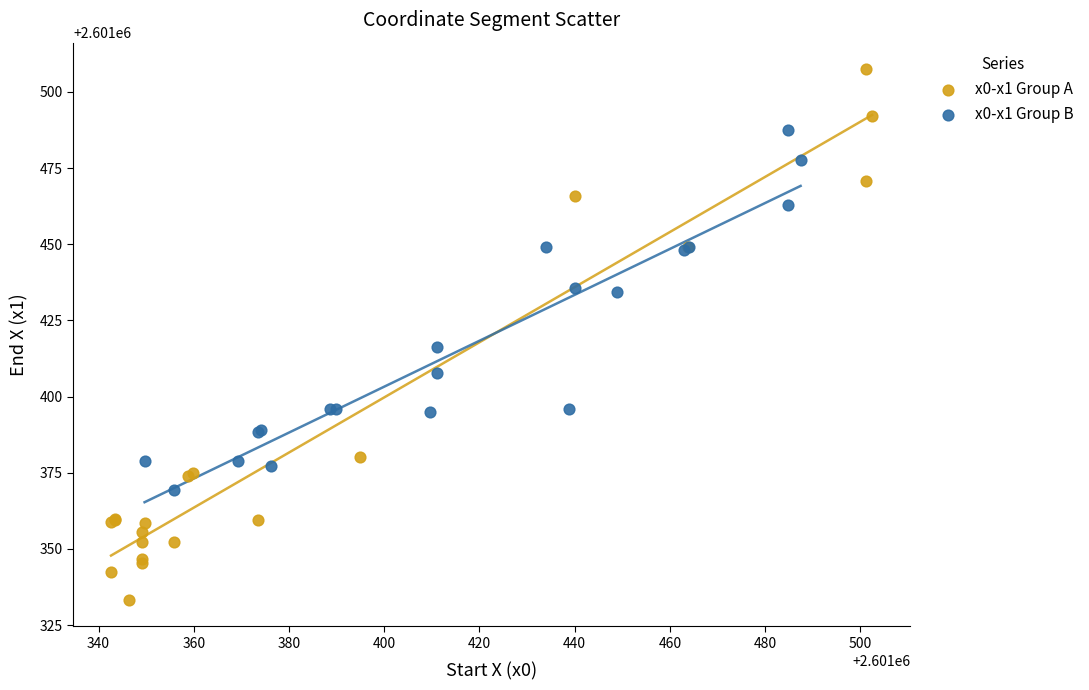

Which series has the largest Y range (max minus min)?

x0-x1 Group A